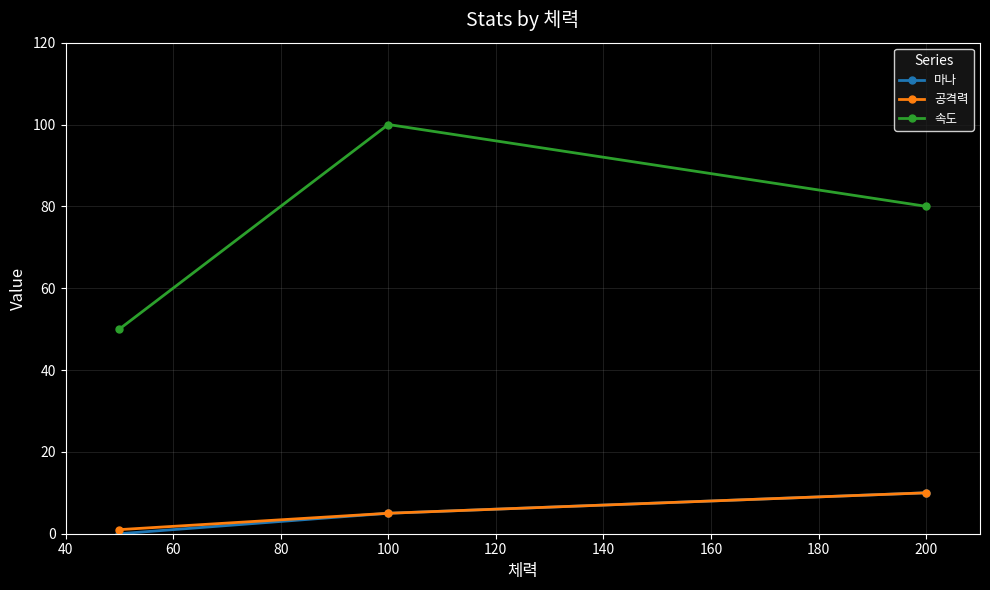

Which series has the widest spread of values?

속도